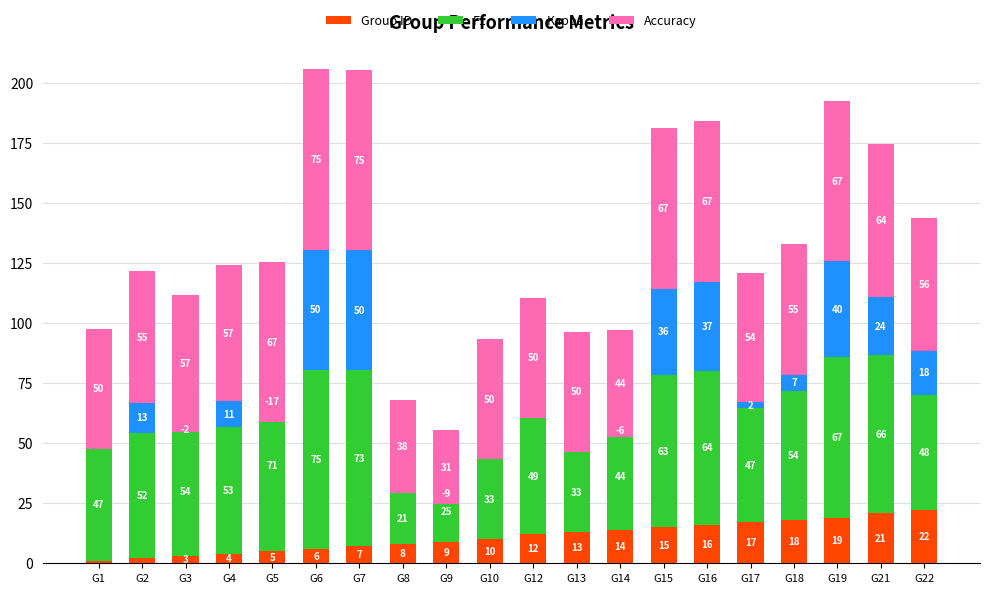

At which category does the chart reach its minimum across all series?

G5